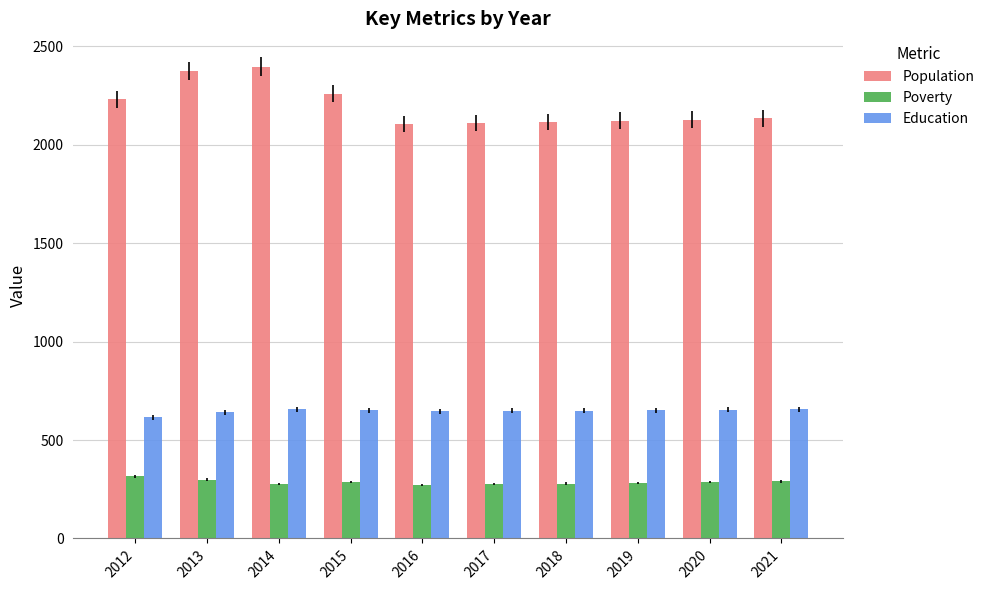

At how many categories does at least one series exceed 1275?

10